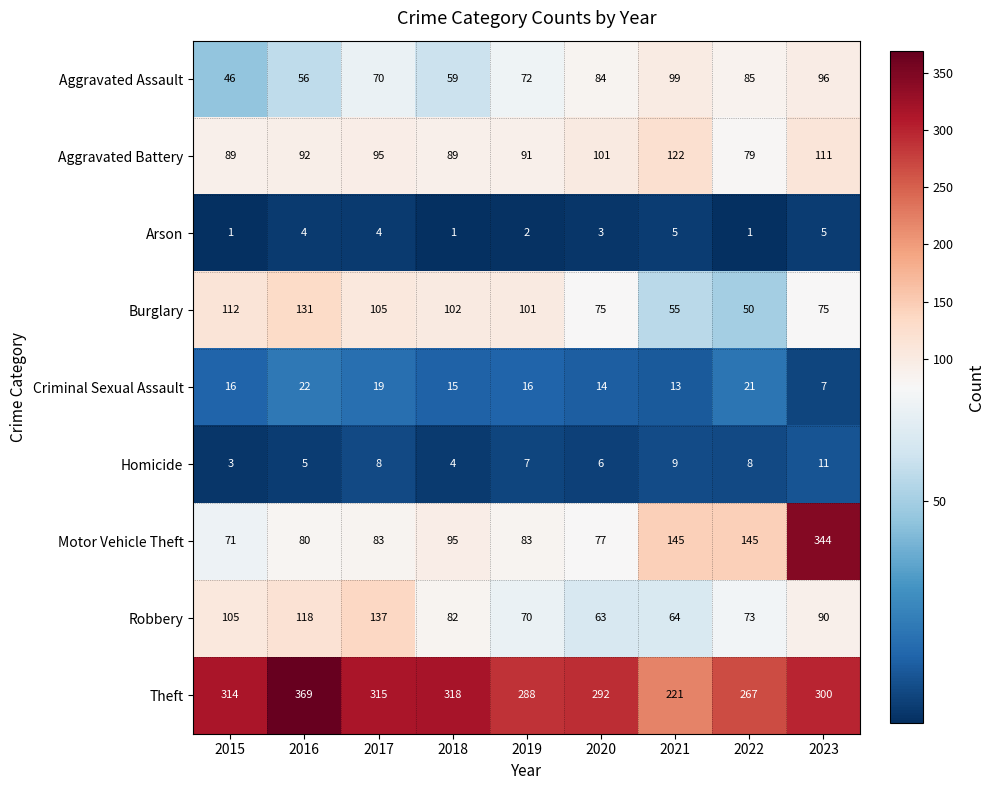

Where does the Theft series first go above 300?

2015